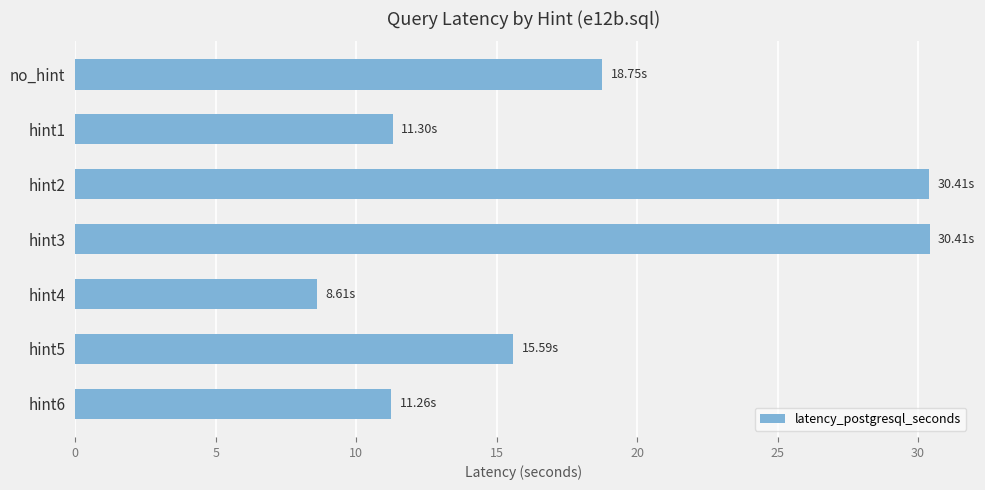

What is the greatest value displayed?

30.4